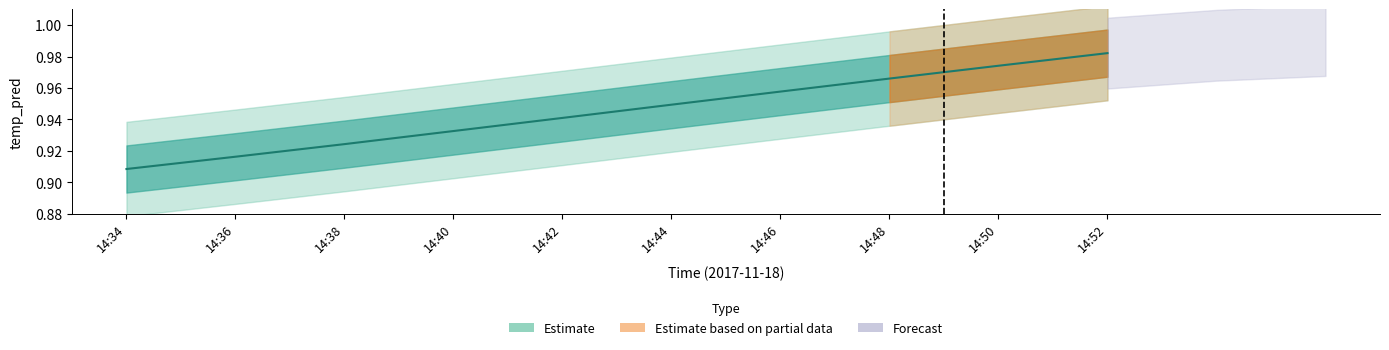

What is the greatest value displayed?

1.0